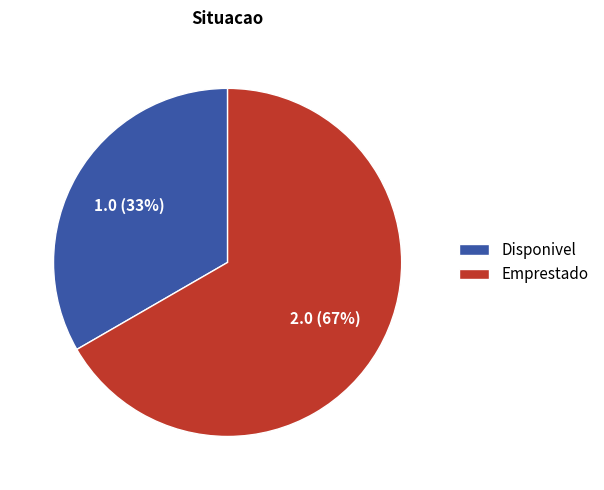

How many slices are in this pie chart?

2